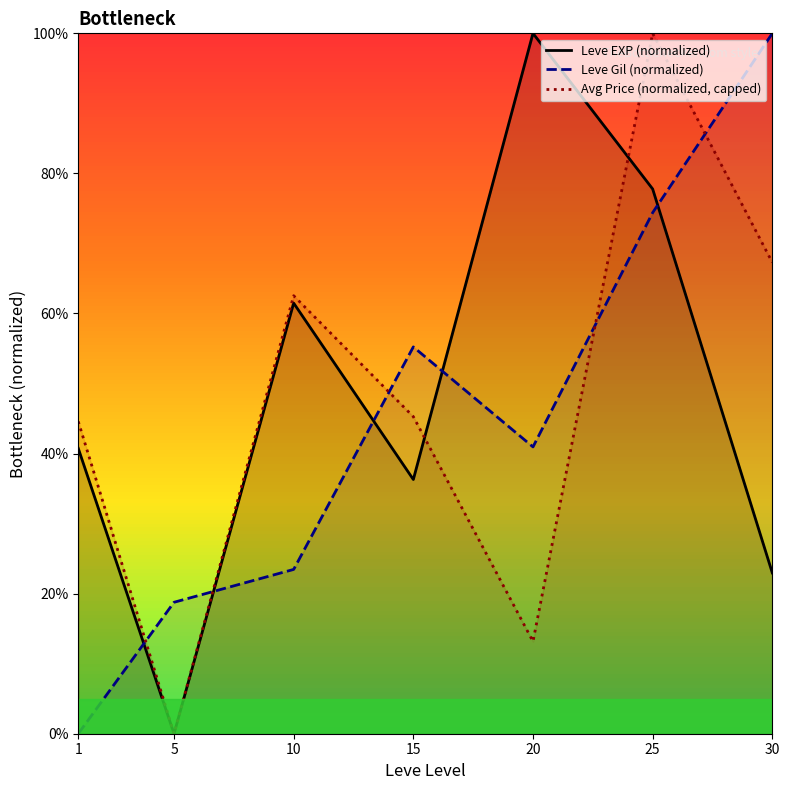

At which category is the sum across all series the highest?

25